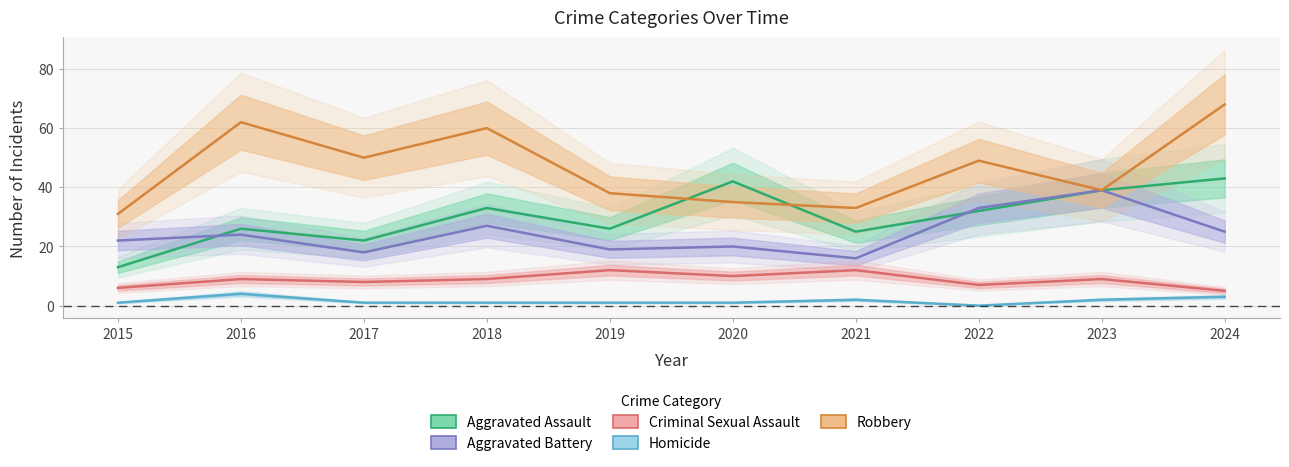

At 2016, list the series in order from smallest to largest.

Homicide, Criminal Sexual Assault, Aggravated Battery, Aggravated Assault, Robbery